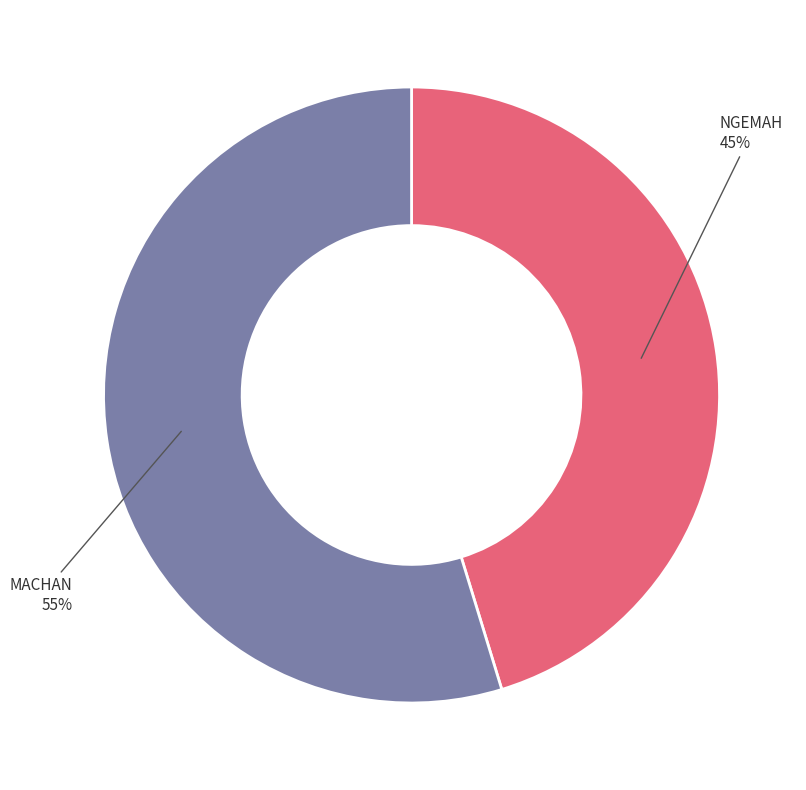

True or false: NGEMAH accounts for 30% of the total.

False